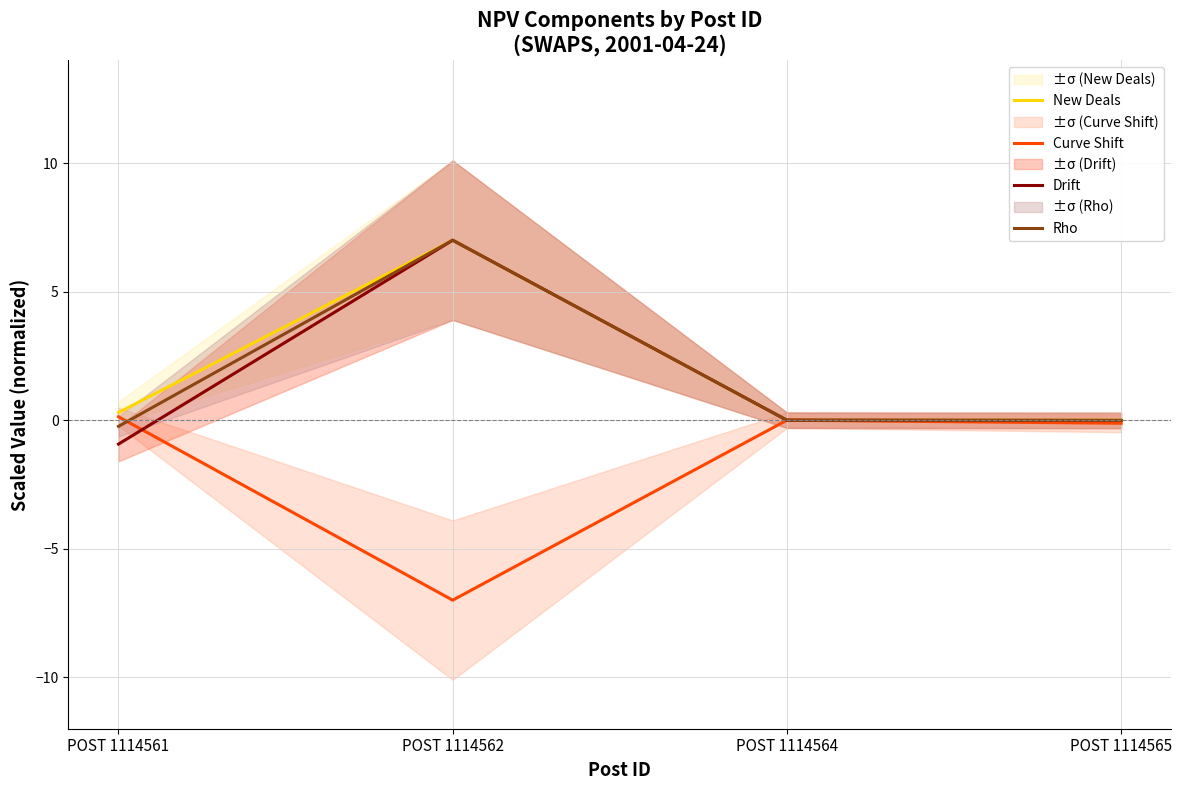

At POST 1114562, list the series in order from smallest to largest.

Curve Shift, New Deals, Drift, Rho